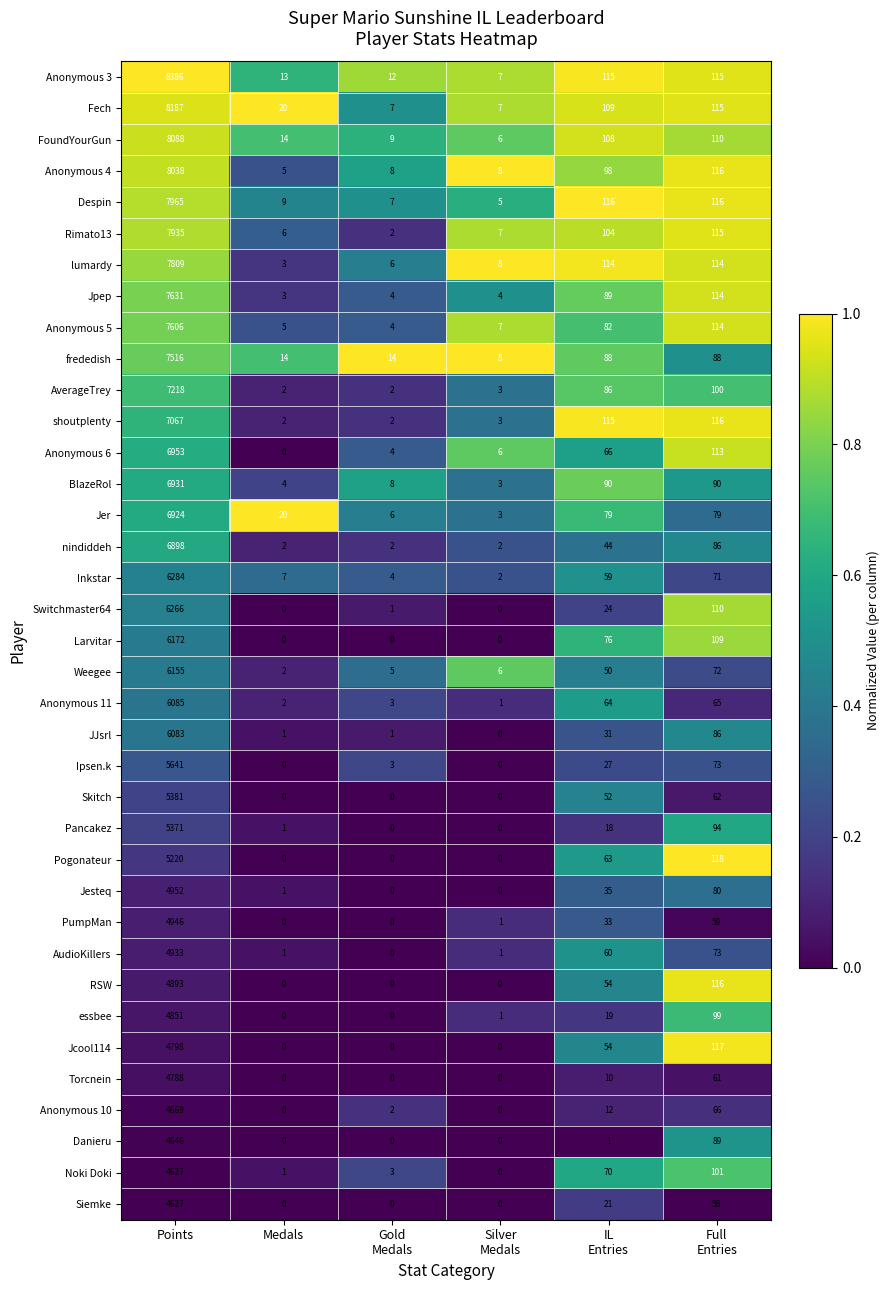

At how many categories does at least one series exceed 0?

6